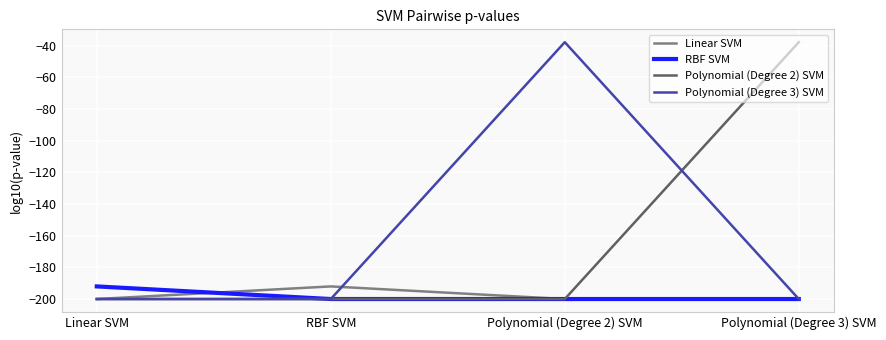

What is the spread (max minus min) of values at Polynomial (Degree 3) SVM?

162.2